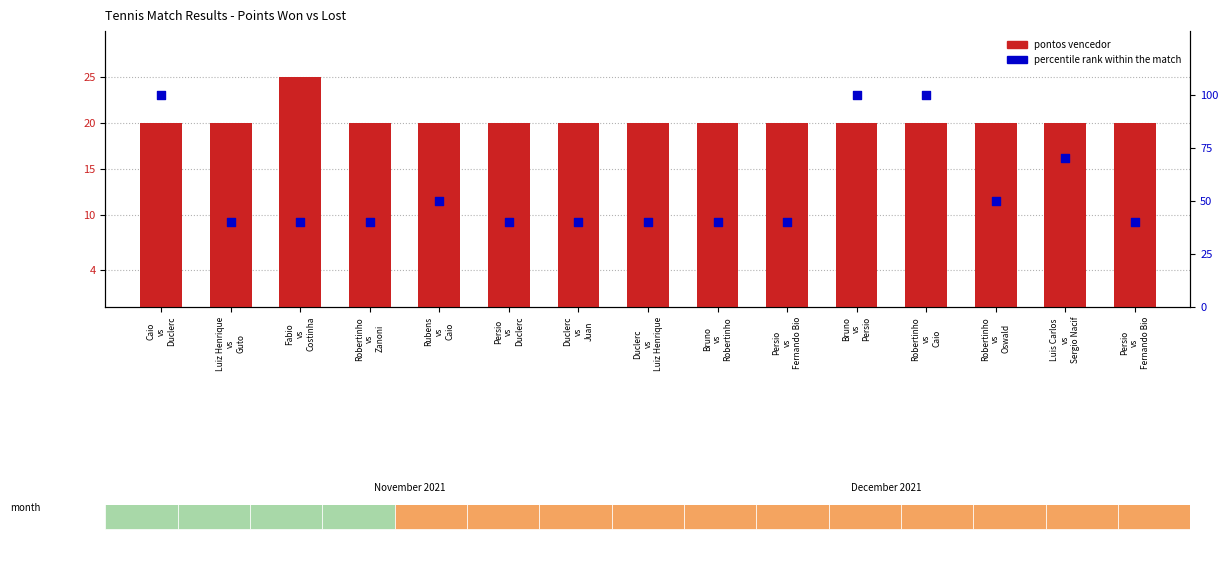

At which category is the sum across all series the highest?

Caio
vs
Duclerc